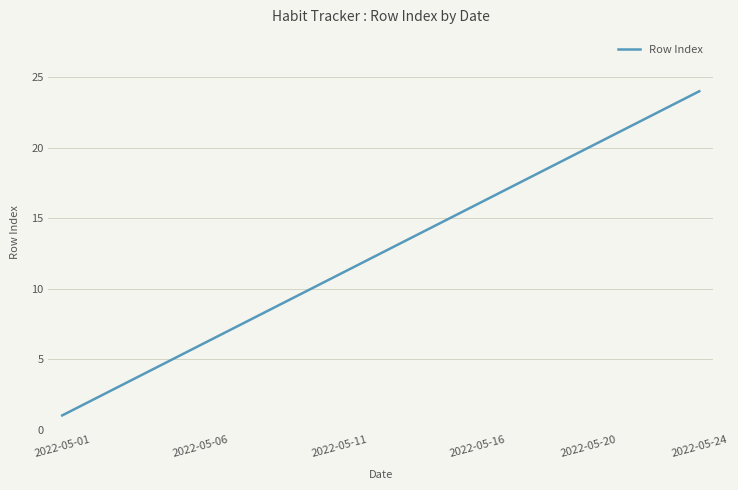

What is the difference between the maximum and minimum values?

23